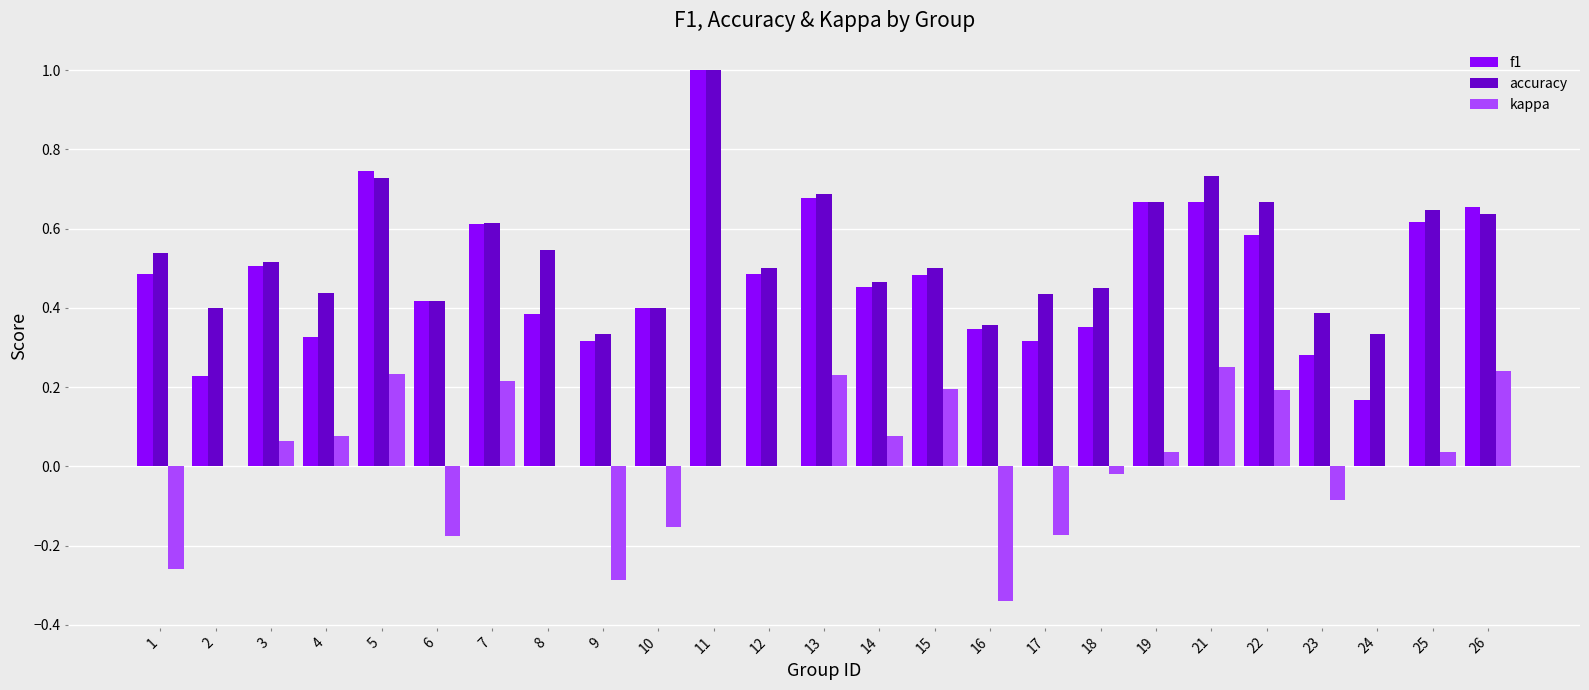

Is it true that f1 equals 0.4 at 10?

True